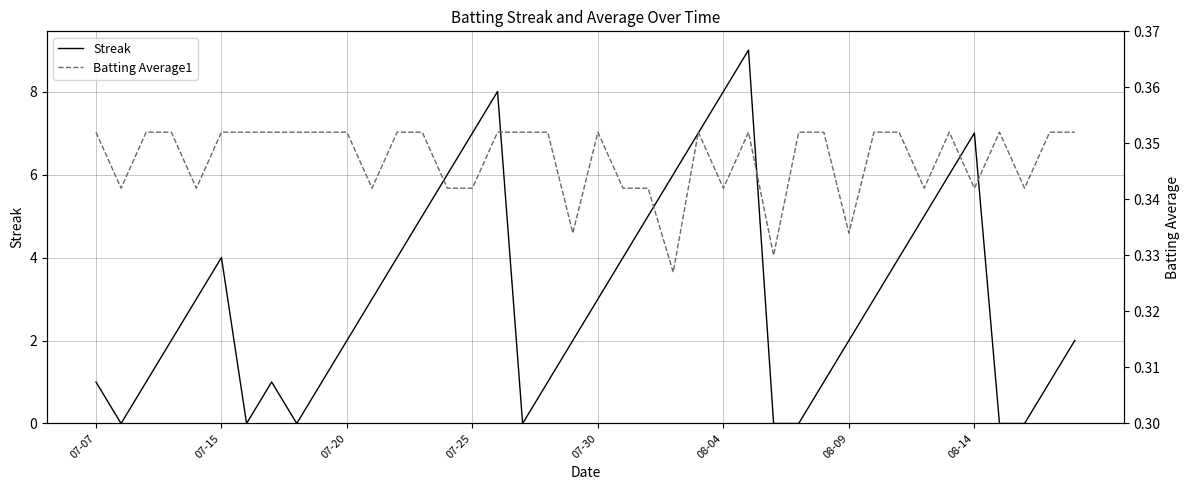

Rank the series by their average value, from highest to lowest.

Streak, Batting Average1